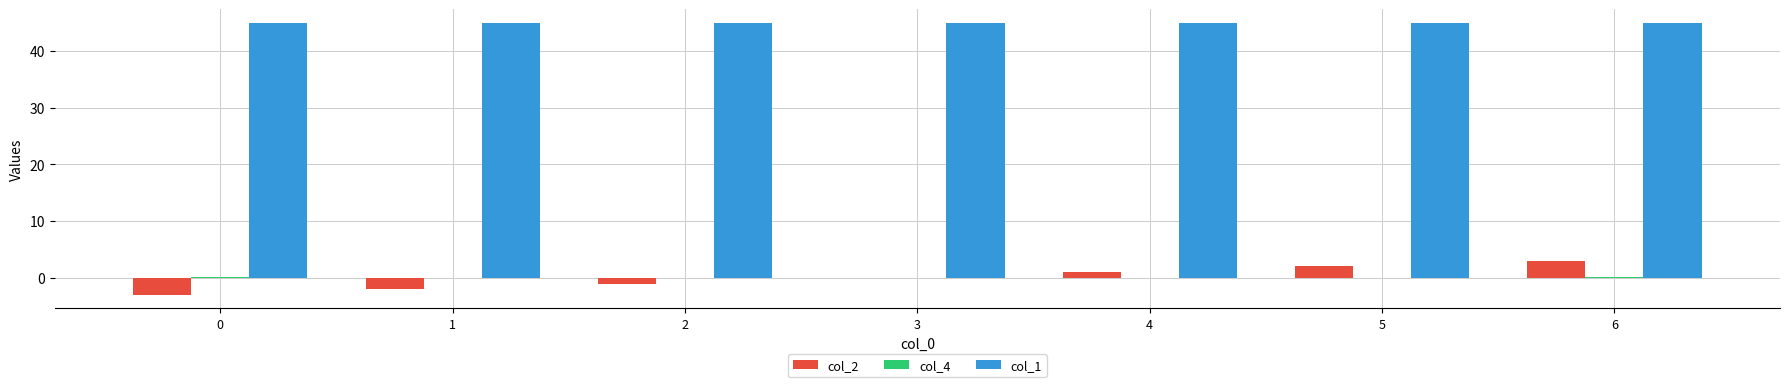

True or false: col_2 has a value of -1.0 at 2.

True